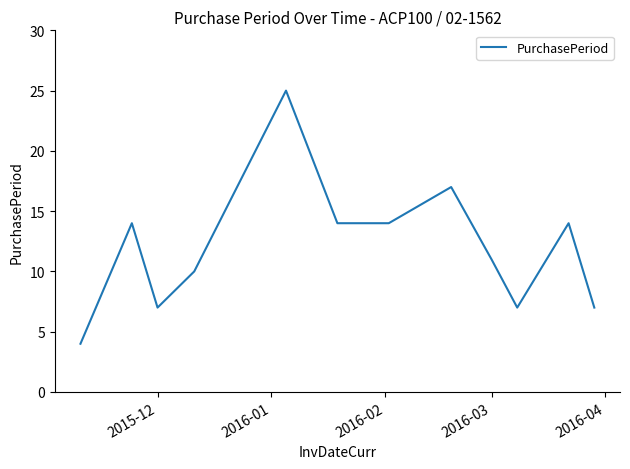

What is the smallest value displayed?

4